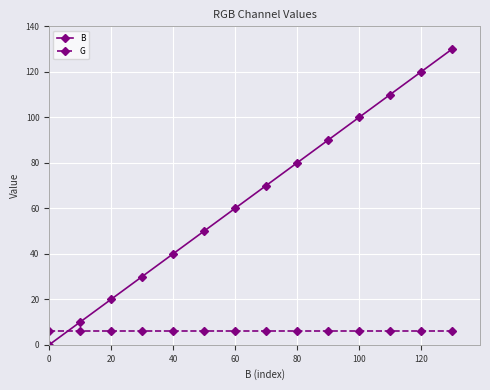

What is the sum of all G values?

84